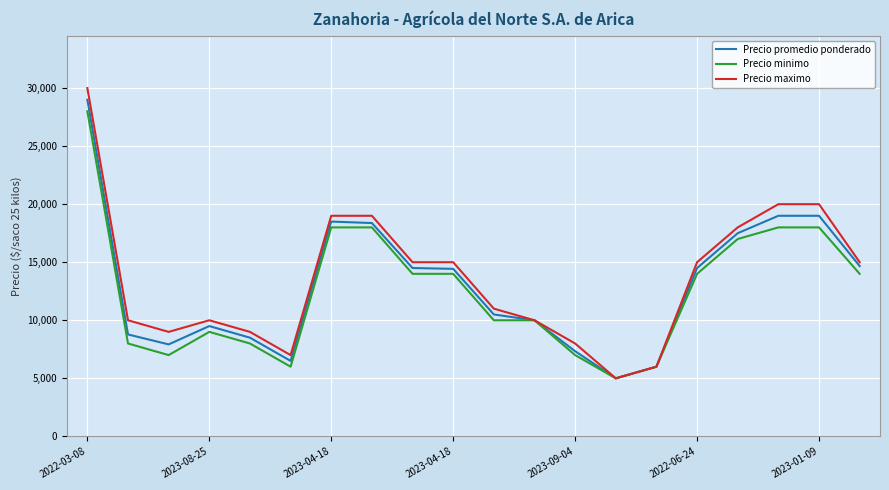

What is the lowest value of the Precio promedio ponderado series?

5000